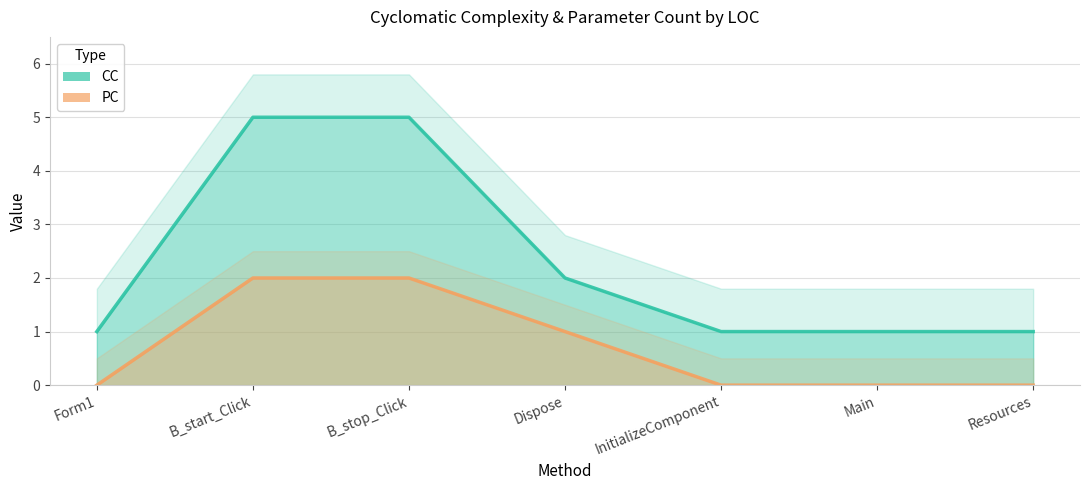

Between B_stop_Click and InitializeComponent, which is larger?

B_stop_Click